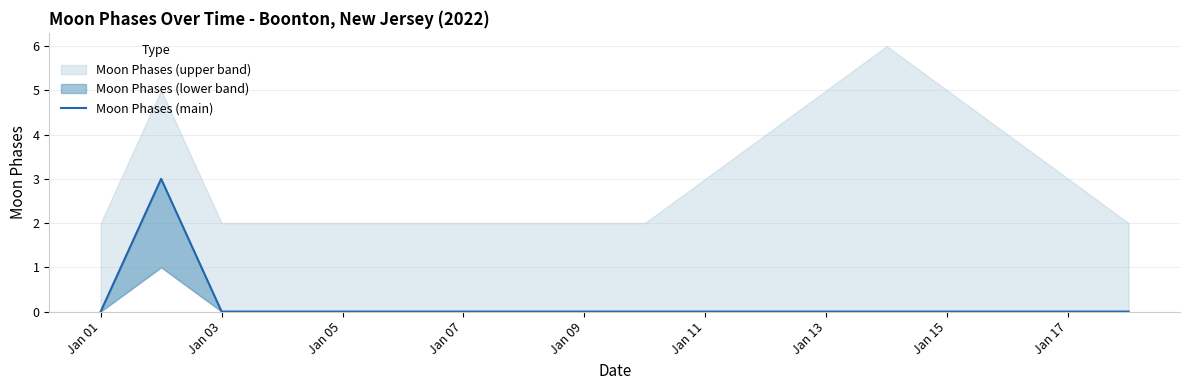

The value of Moon Phases (main) at Jan 03 is -1. True or false?

False